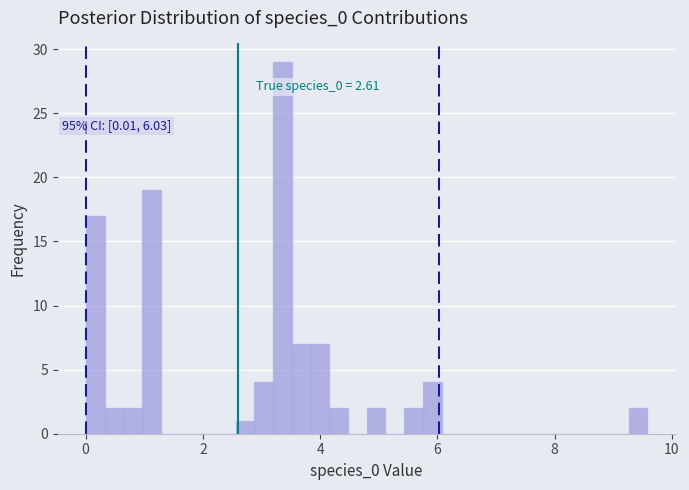

Read against the x-axis, roughly where is the centre of the tallest bar?

3.4